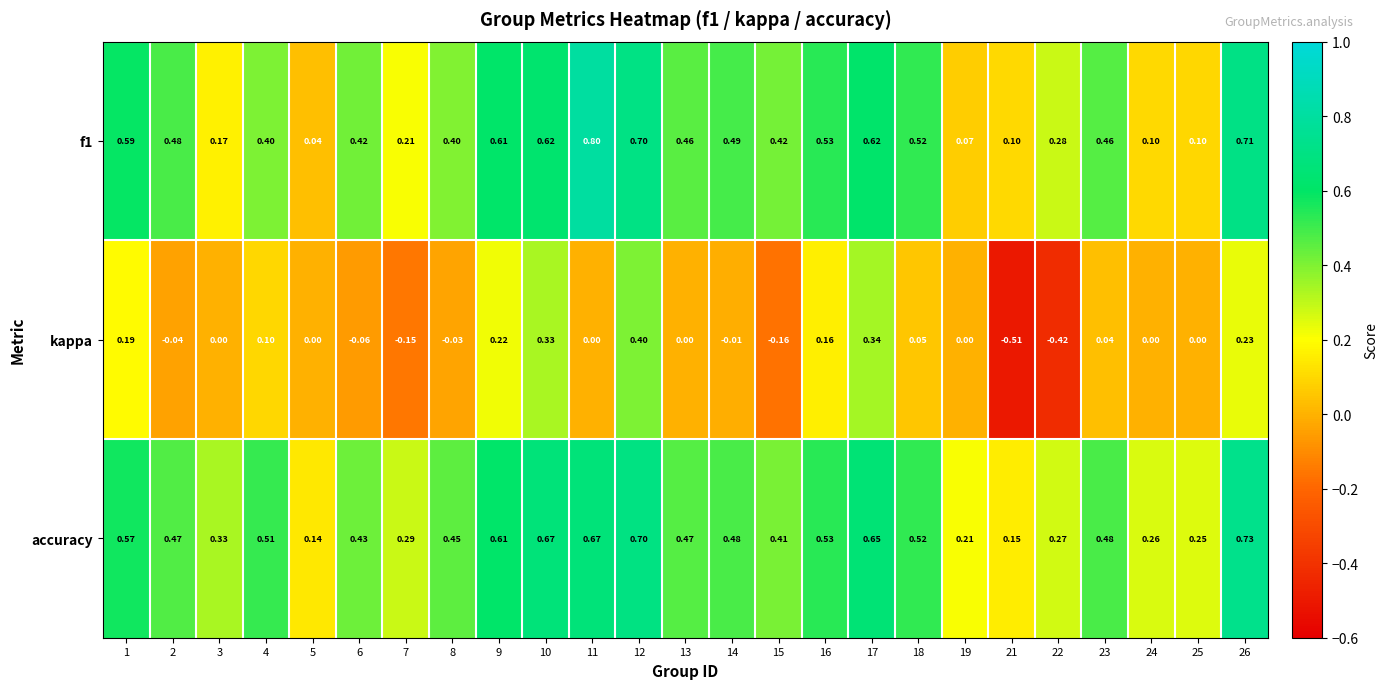

Which series changed the most between 14 and 22?

kappa